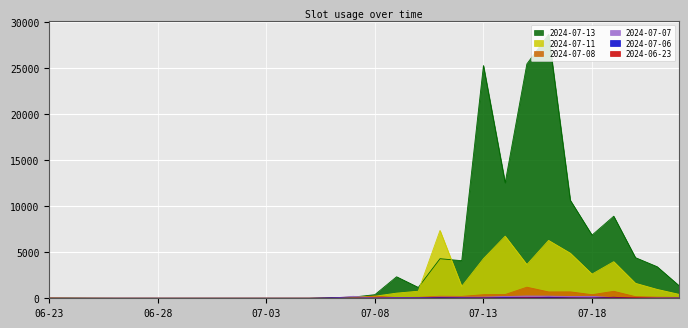

Which series has the largest range (max minus min)?

2024-07-13